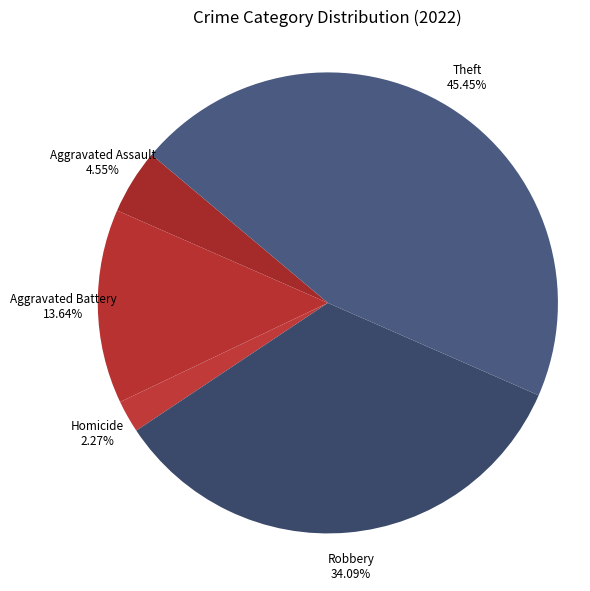

The Robbery slice represents 46% of the pie. True or false?

False